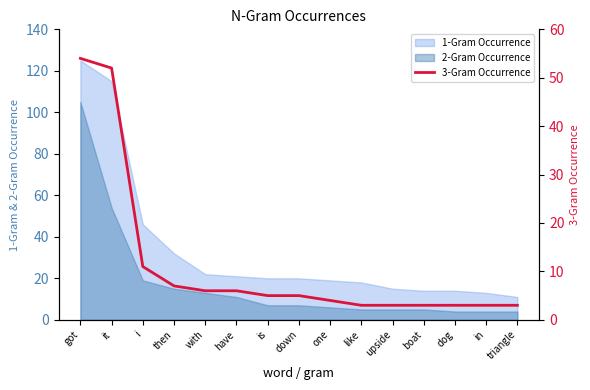

Reading right to left, what are all the values shown in this chart?

3	3	3	3	3	3	4	5	5	6	6	7	11	52	54